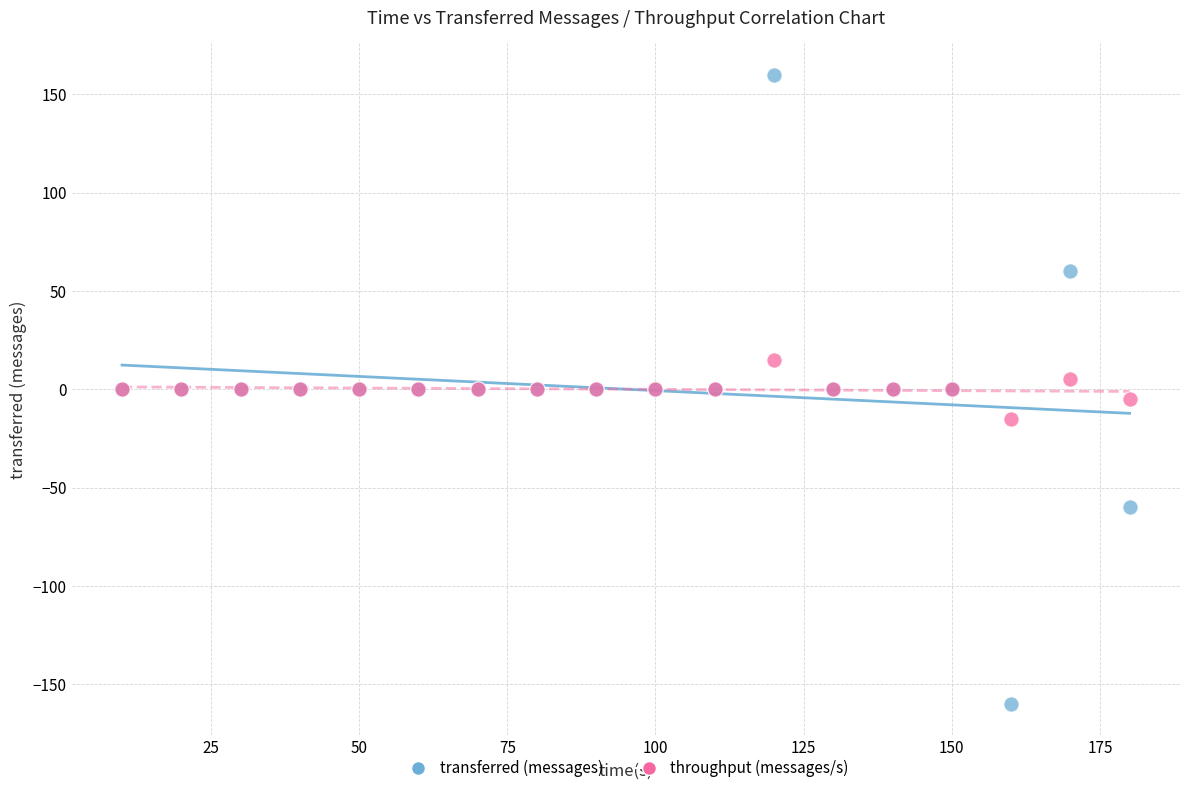

What are all the series names shown in the legend?

transferred (messages), throughput (messages/s)